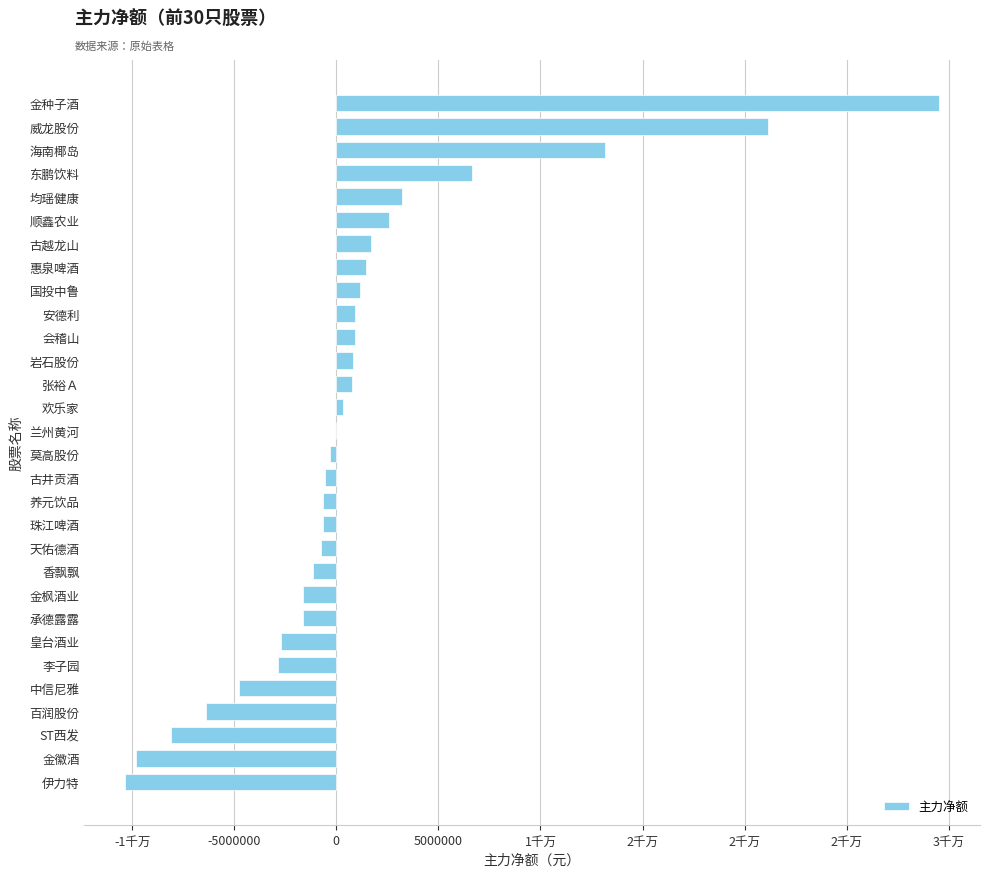

Are the bars horizontal?

Yes